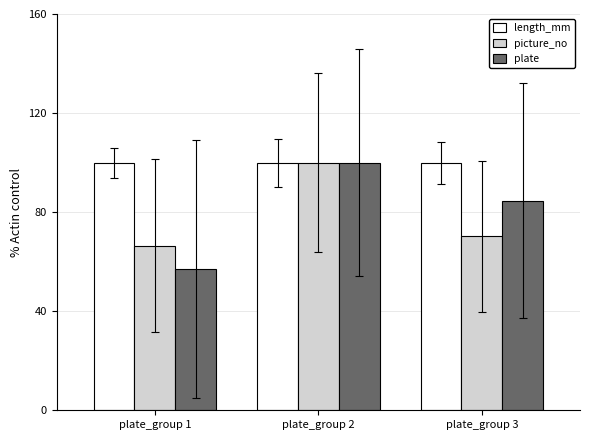

What is the total value across all series at plate_group 3?

254.9